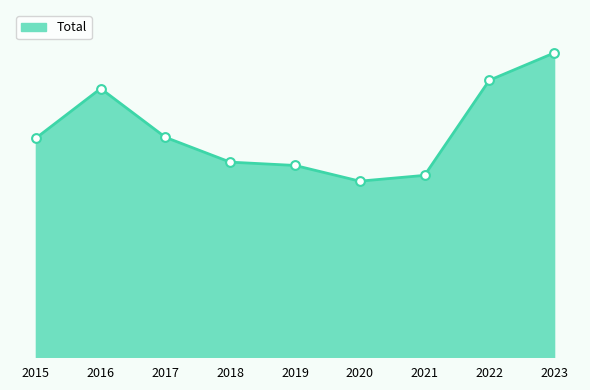

What is the change in value from 2016 to 2018?

-89